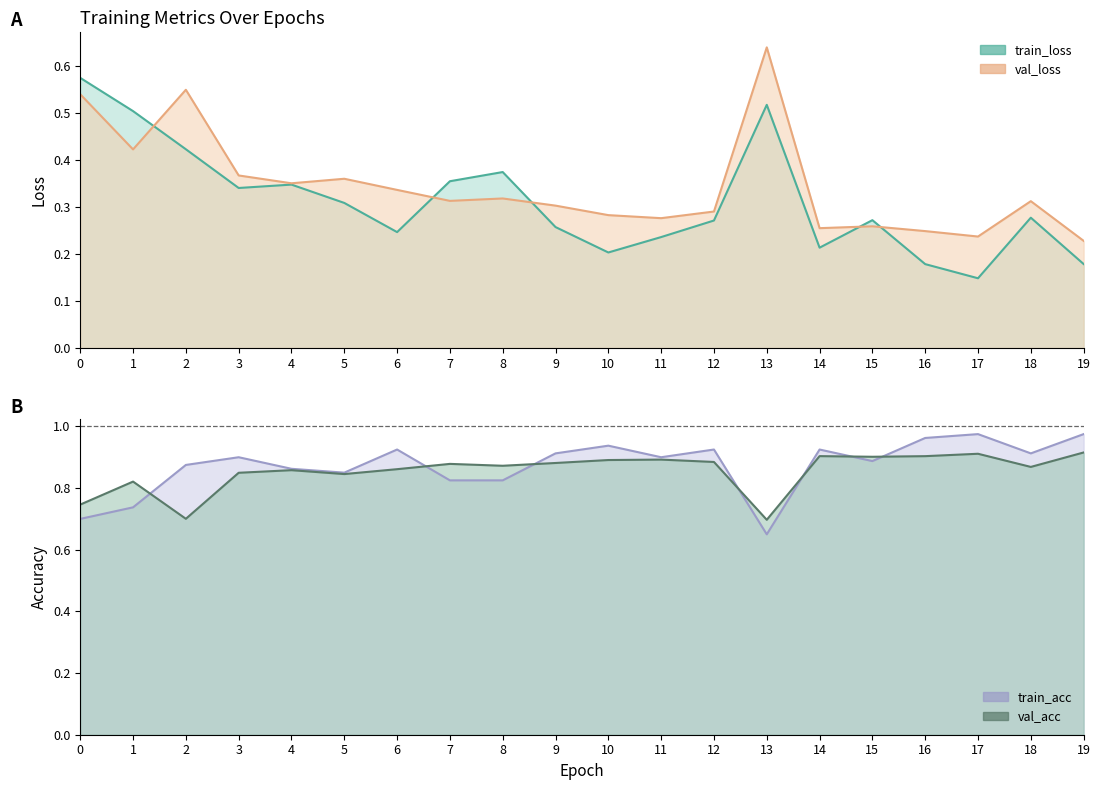

Reading left to right, extract all data points from this chart.

train_loss: 0=0.6	1=0.5	2=0.4	3=0.3	4=0.3	5=0.3	6=0.2	7=0.4	8=0.4	9=0.3	10=0.2	11=0.2	12=0.3	13=0.5	14=0.2	15=0.3	16=0.2	17=0.1	18=0.3	19=0.2
val_loss: 0=0.5	1=0.4	2=0.5	3=0.4	4=0.4	5=0.4	6=0.3	7=0.3	8=0.3	9=0.3	10=0.3	11=0.3	12=0.3	13=0.6	14=0.3	15=0.3	16=0.2	17=0.2	18=0.3	19=0.2
train_acc: 0=0.7	1=0.7	2=0.9	3=0.9	4=0.9	5=0.9	6=0.9	7=0.8	8=0.8	9=0.9	10=0.9	11=0.9	12=0.9	13=0.6	14=0.9	15=0.9	16=1.0	17=1.0	18=0.9	19=1.0
val_acc: 0=0.7	1=0.8	2=0.7	3=0.8	4=0.9	5=0.8	6=0.9	7=0.9	8=0.9	9=0.9	10=0.9	11=0.9	12=0.9	13=0.7	14=0.9	15=0.9	16=0.9	17=0.9	18=0.9	19=0.9